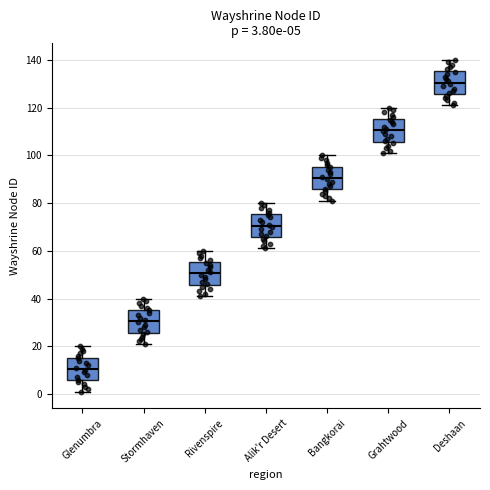

Which box's median line is the highest?

Deshaan